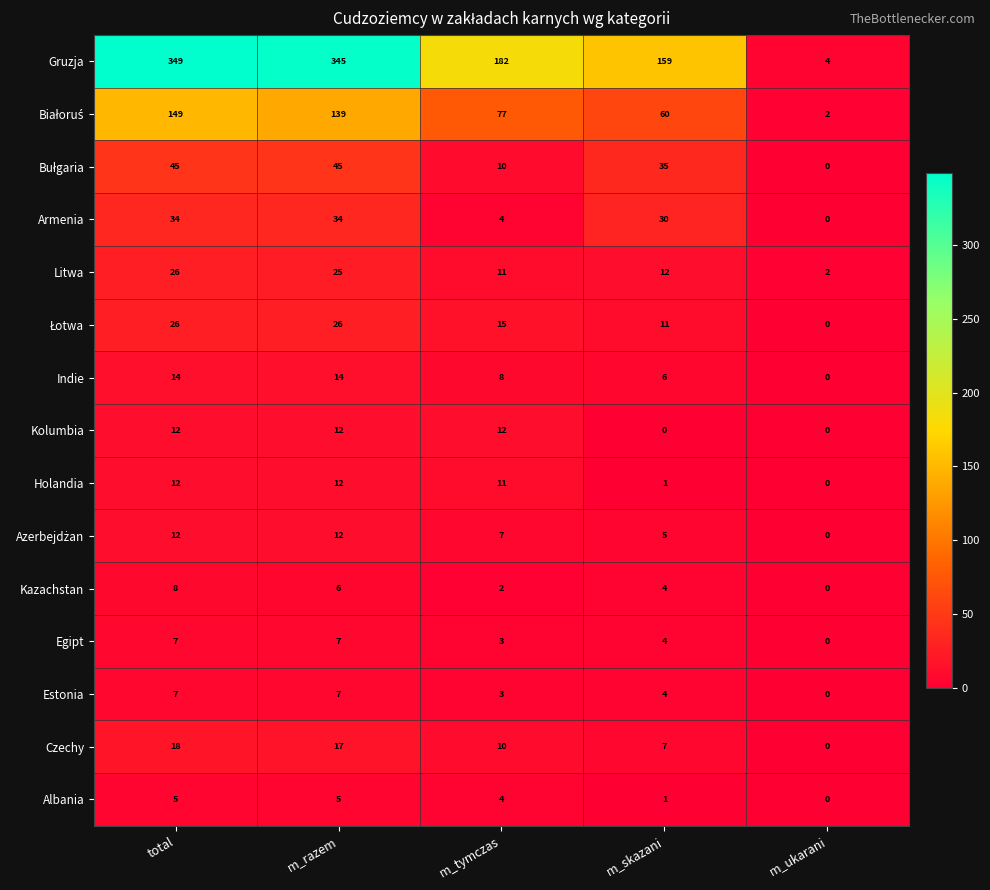

What value does the Armenia series have at m_razem?

34